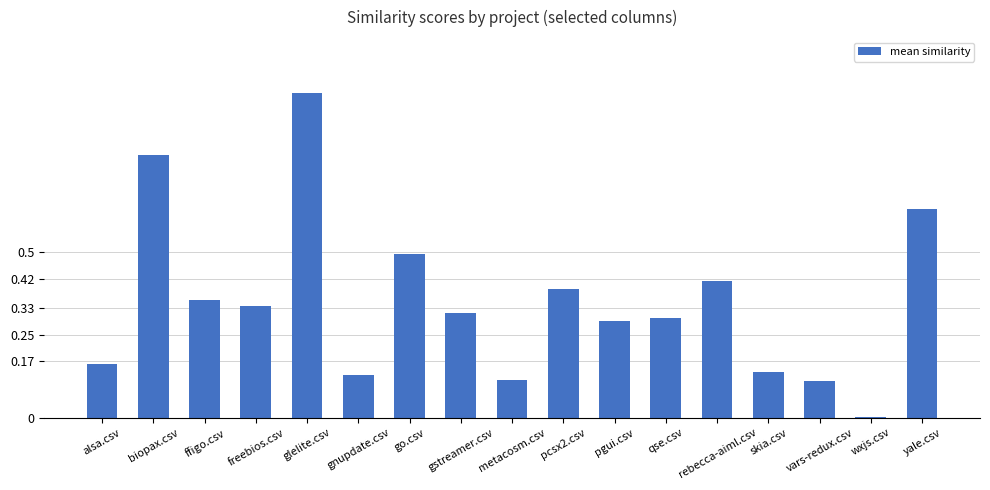

Between gstreamer.csv and rebecca-aiml.csv, which is larger?

rebecca-aiml.csv